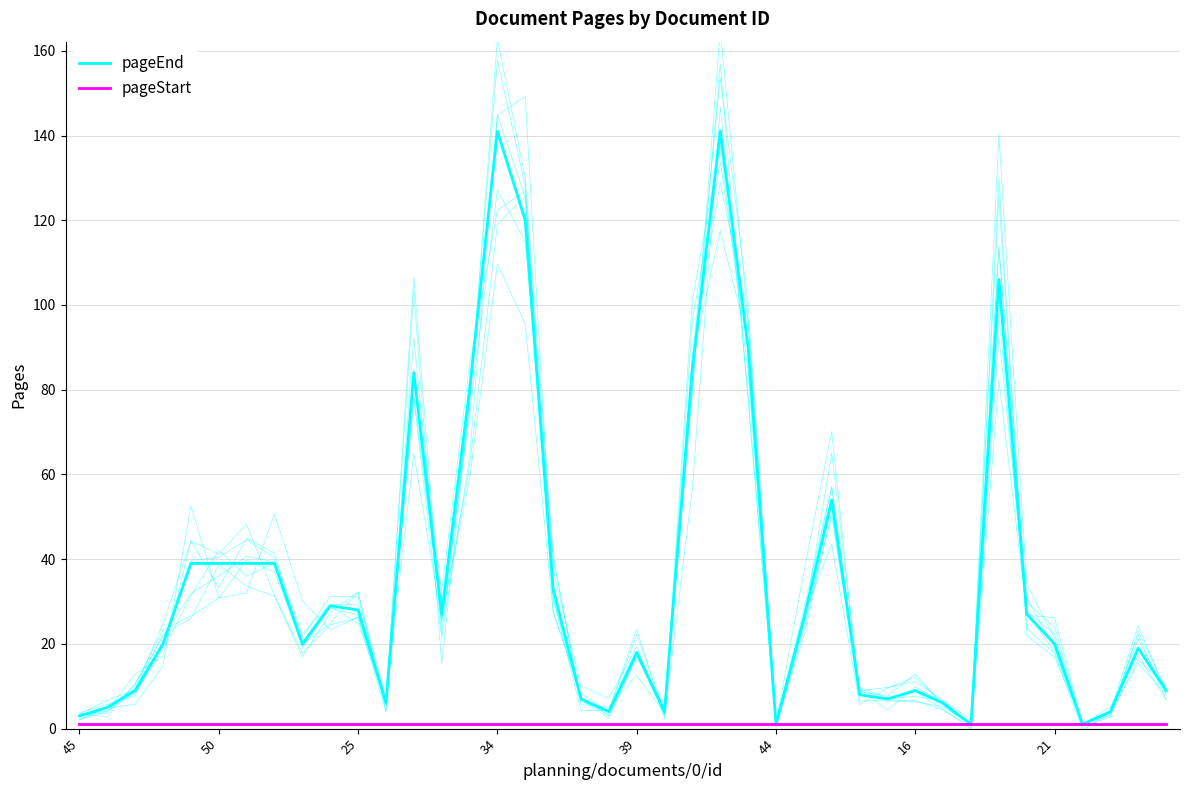

True or false: pageStart and pageEnd cross at least once.

False